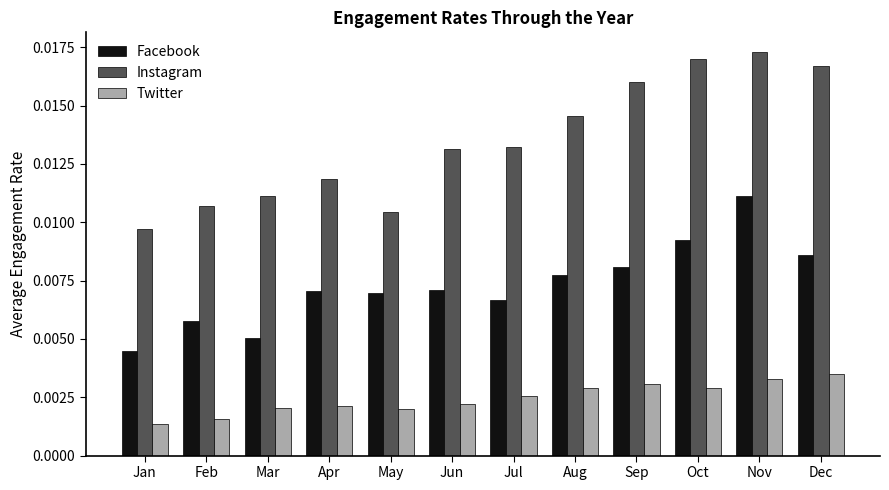

Which series has the widest spread of values?

Instagram